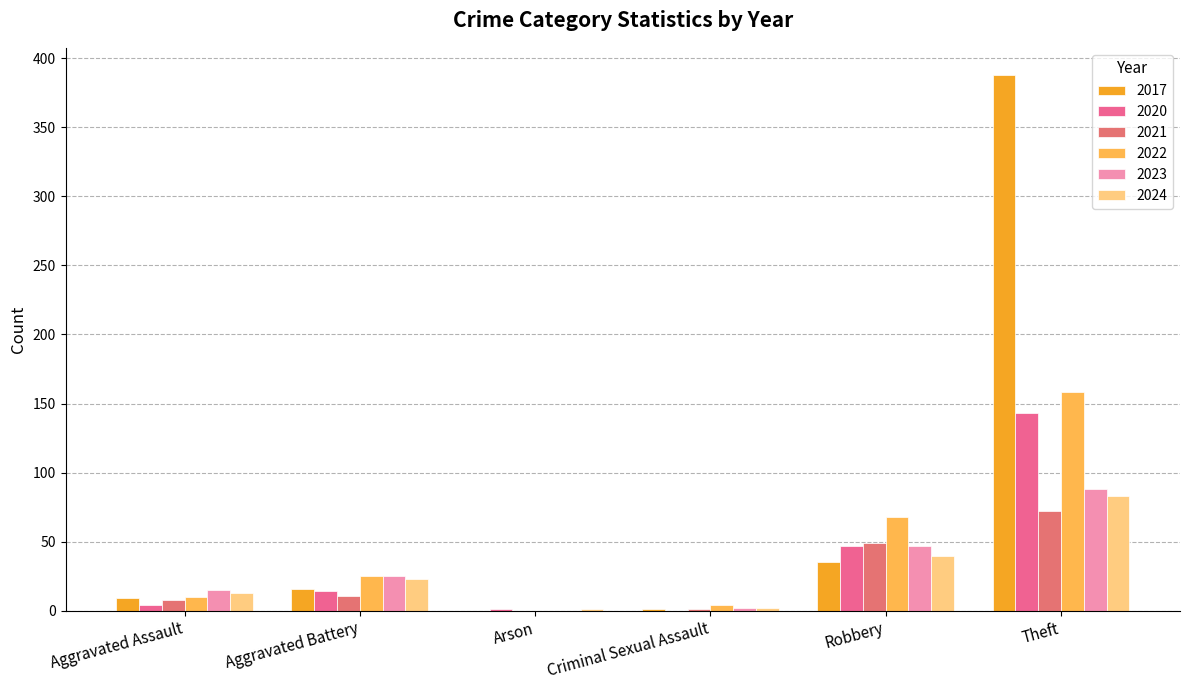

What is the spread (max minus min) of values at Arson?

1